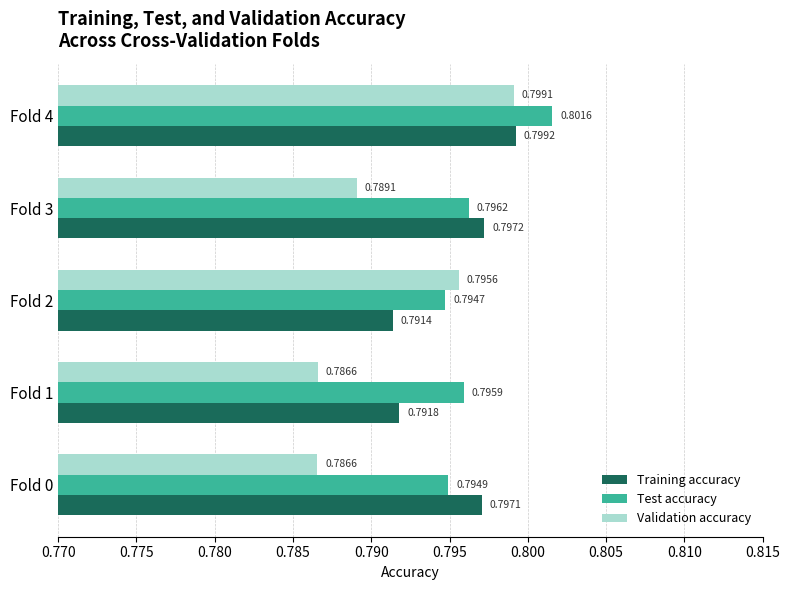

Which series has the largest total across all categories?

Test accuracy